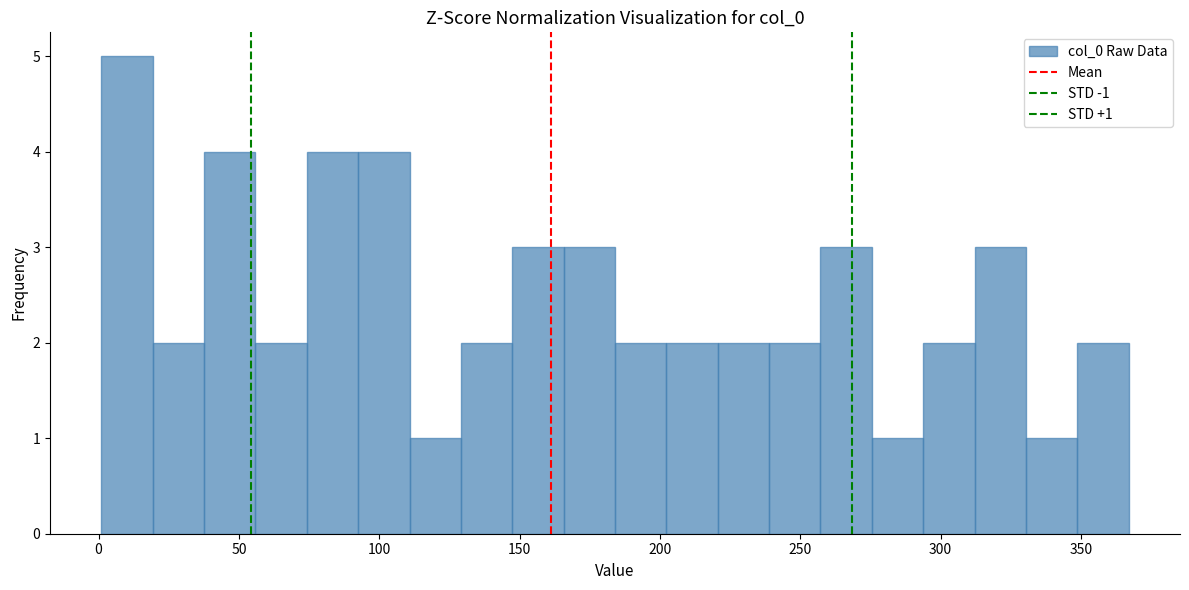

Read against the x-axis, roughly where is the centre of the tallest bar?

10